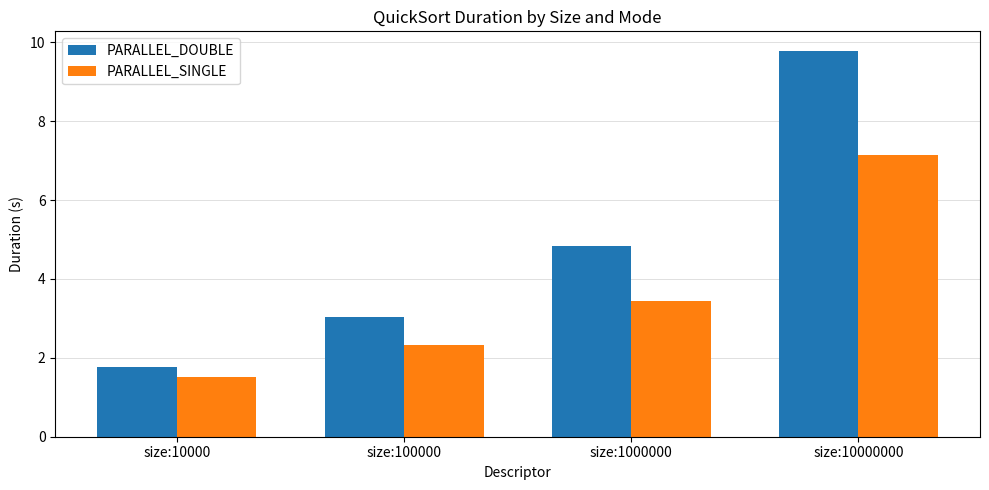

What is the sum of the PARALLEL_SINGLE values at size:1000000 and size:10000?

4.9